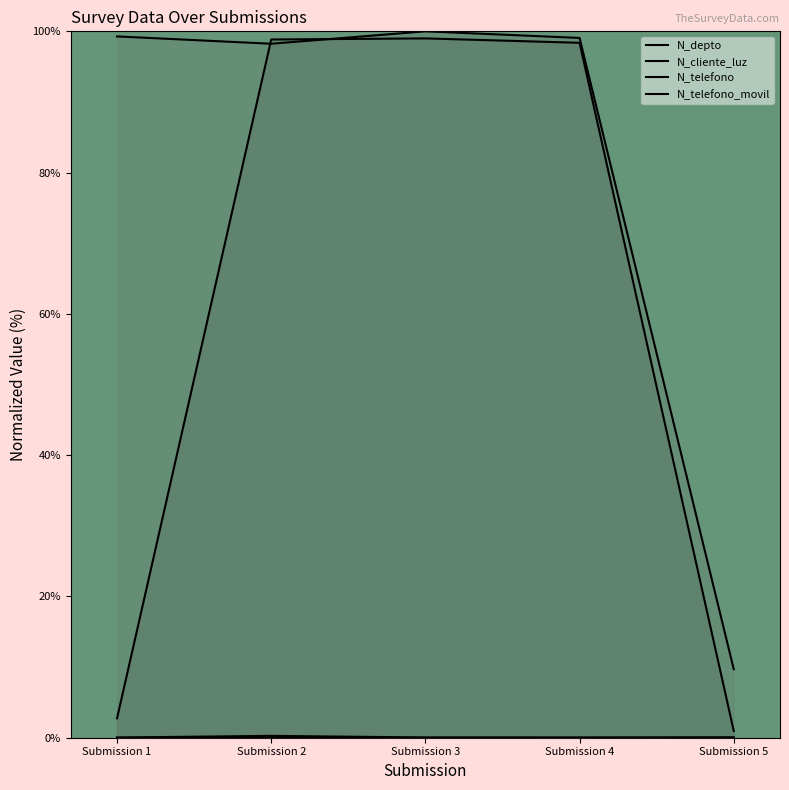

Which series has the largest total across all categories?

N_telefono_movil